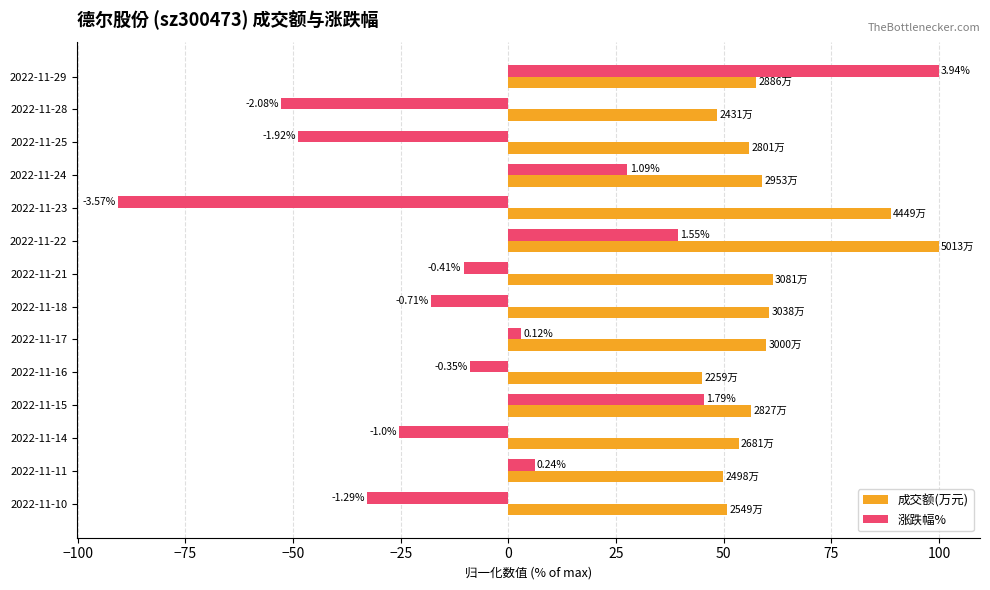

What are all the series names shown in the legend?

成交额(万元), 涨跌幅%